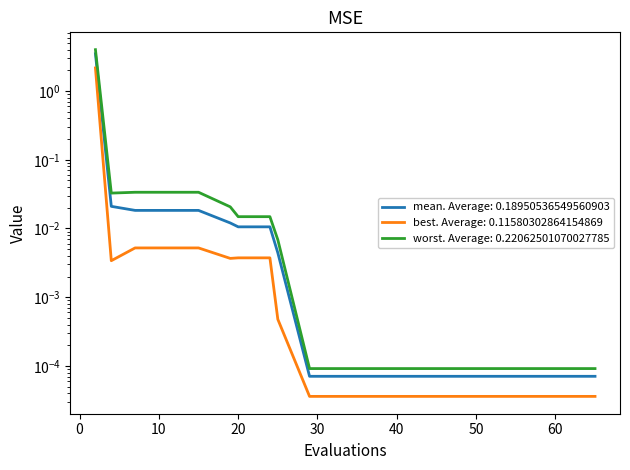

Is it true that mean equals 0.0 at 17?

False